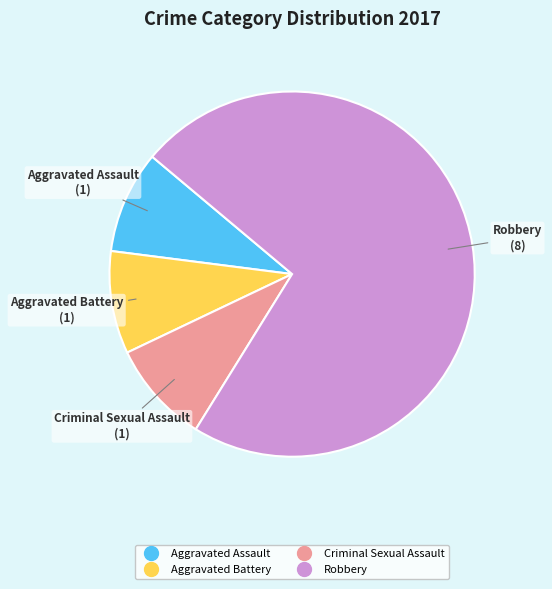

Does any single category account for the majority?

Yes